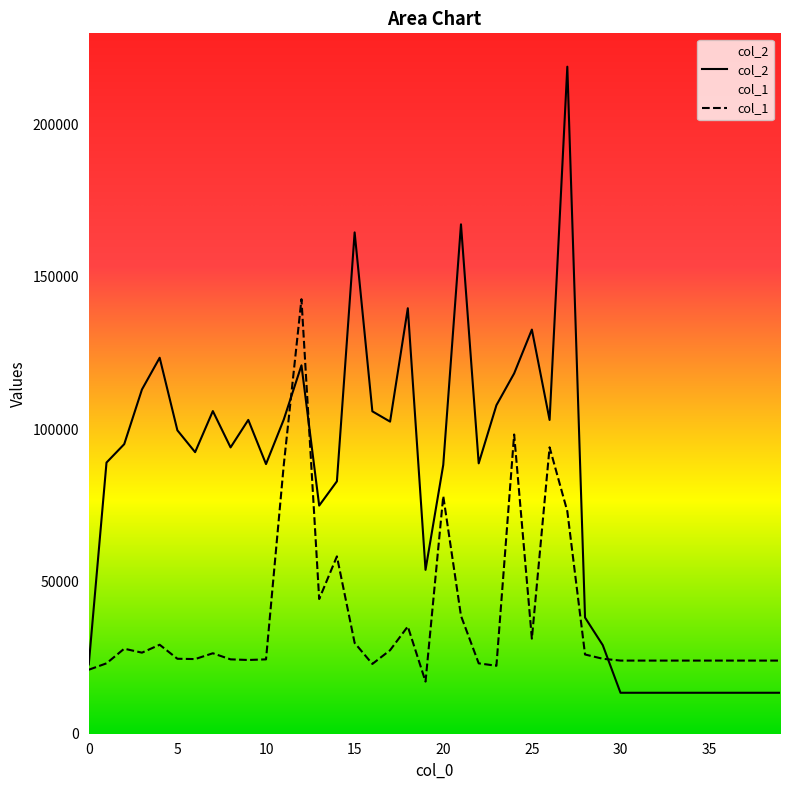

Which label corresponds to the largest value in the chart?

27